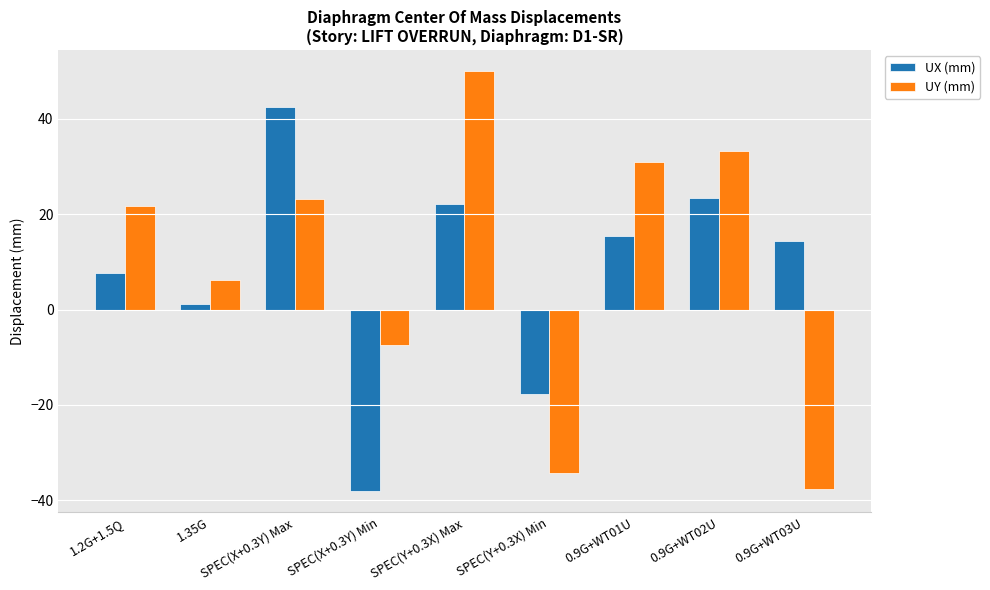

At which label is UX (mm) closest to 2?

1.35G